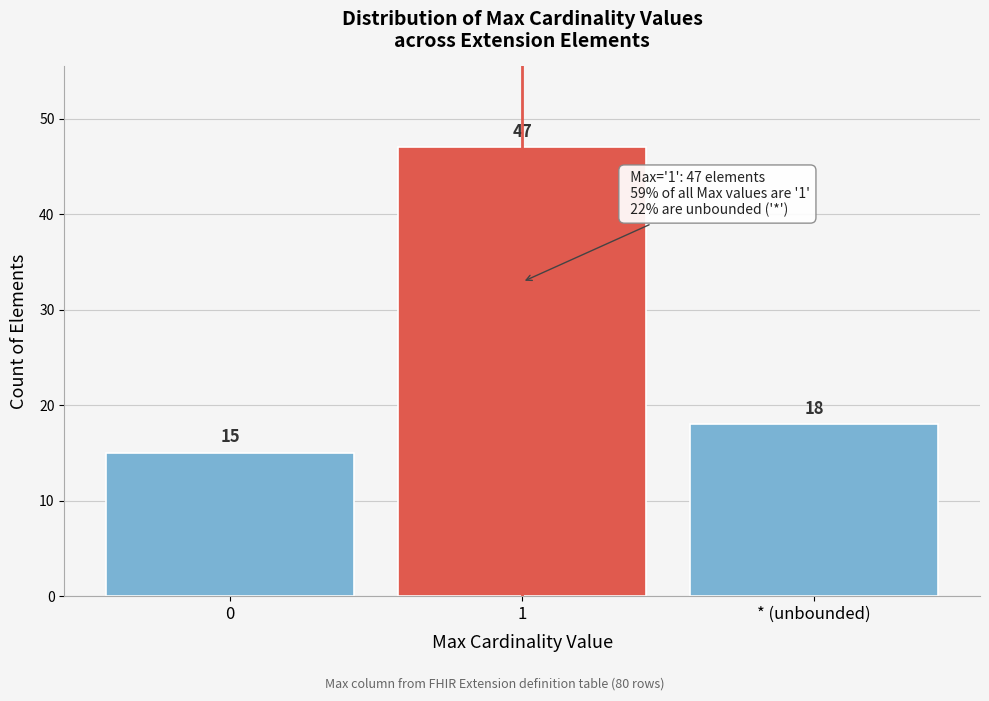

Reading left to right, what are all the values shown in this chart?

0=15	1=47	* (unbounded)=18